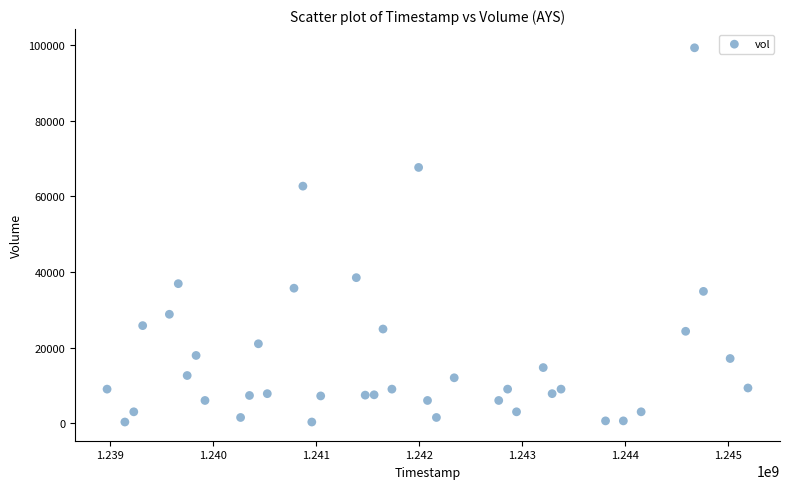

What Y value in the scatter plot is closest to 49800?

38490